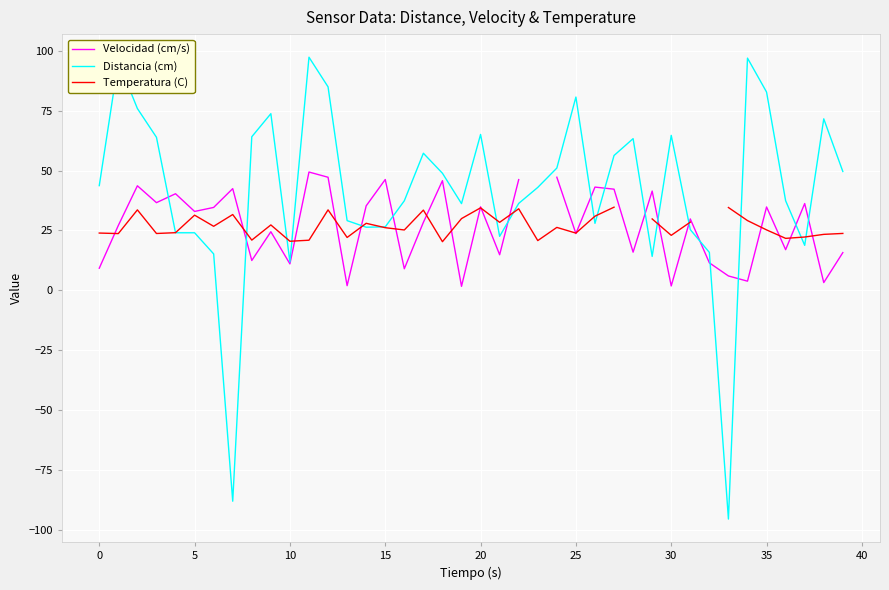

How many data points in Velocidad (cm/s) are less than 32?

20